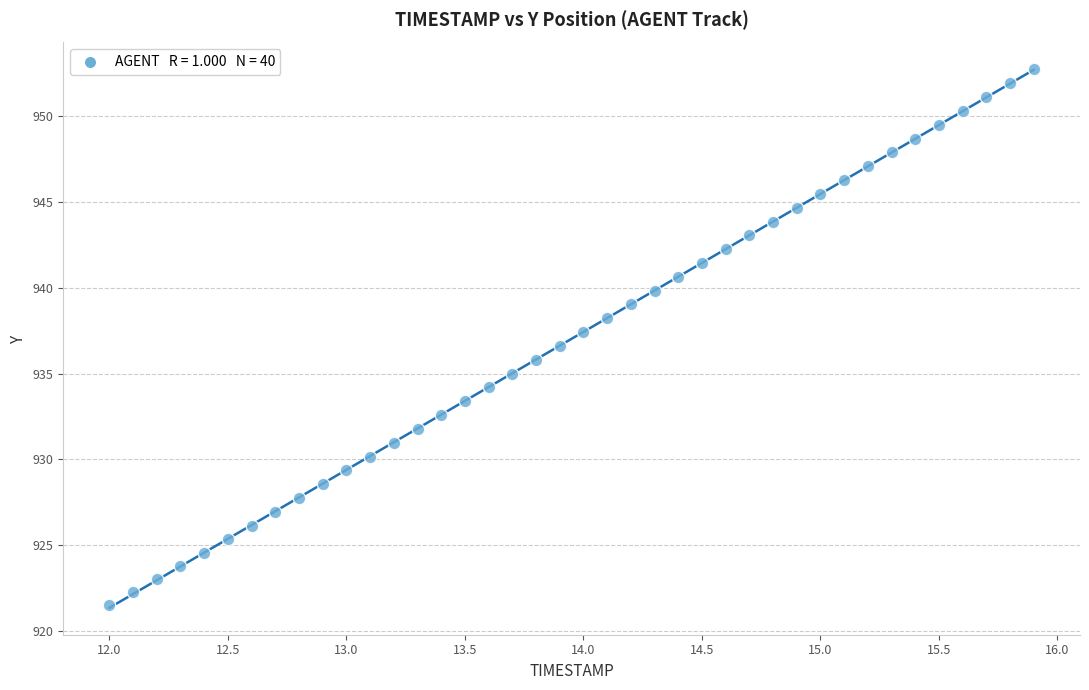

What is the range of X values (max minus min)?

3.9